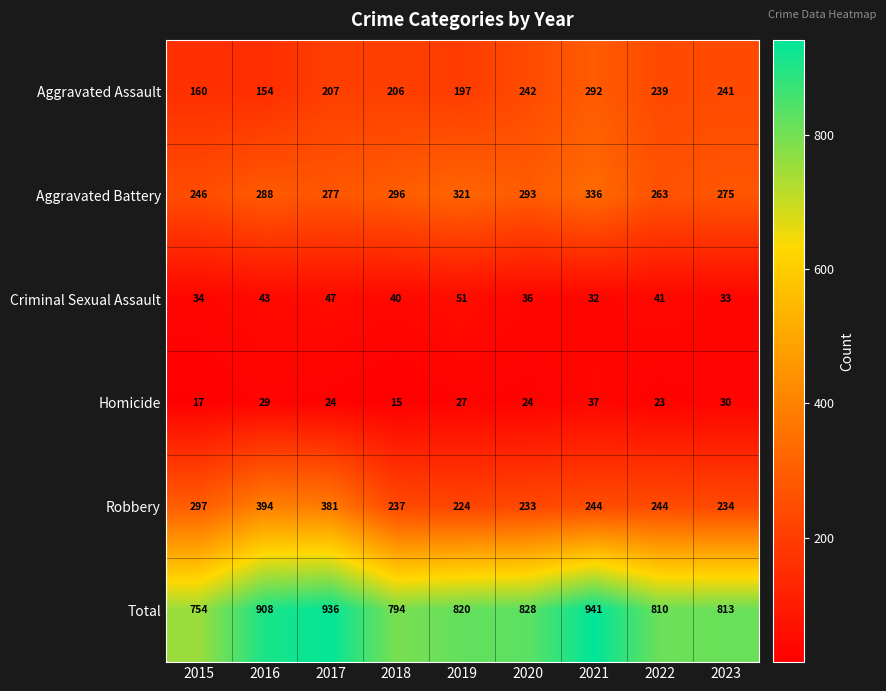

At which label does Homicide first exceed 24?

2016